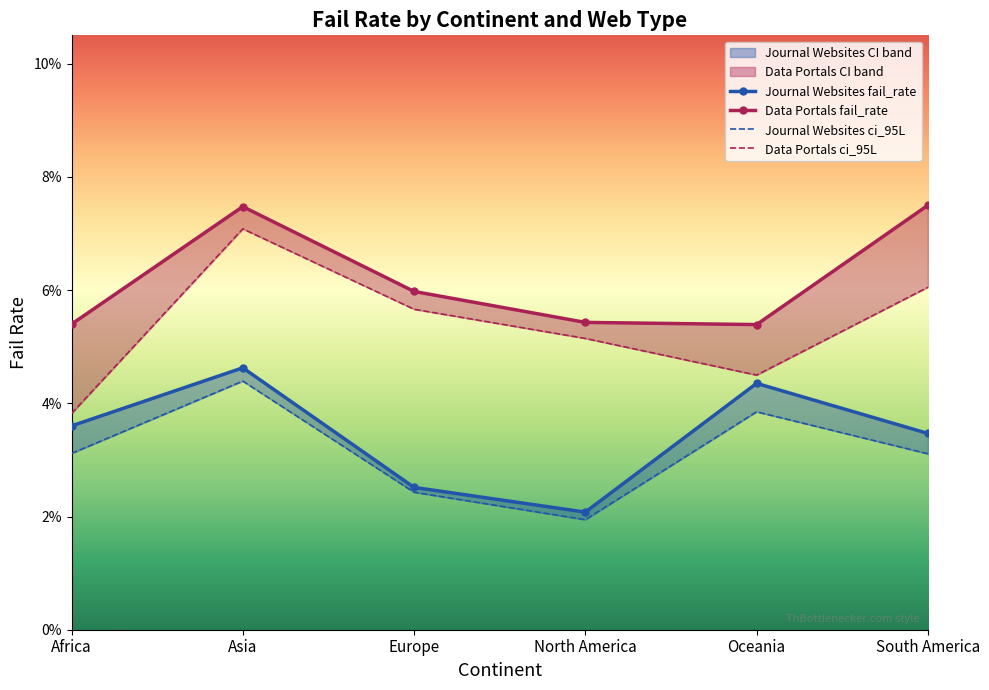

How many categories are shown in the chart?

6